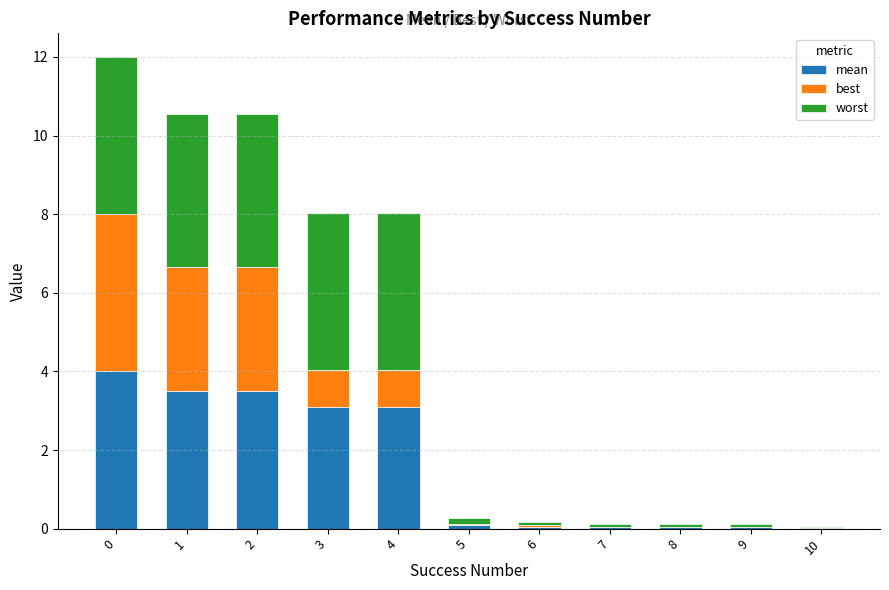

What is the total value across all series at 1?

10.5